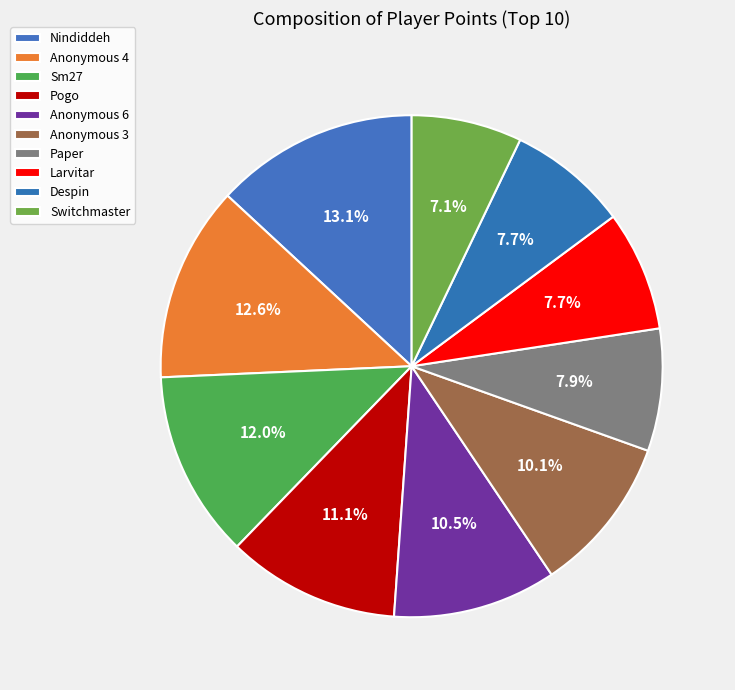

How many segments does this pie chart have?

10